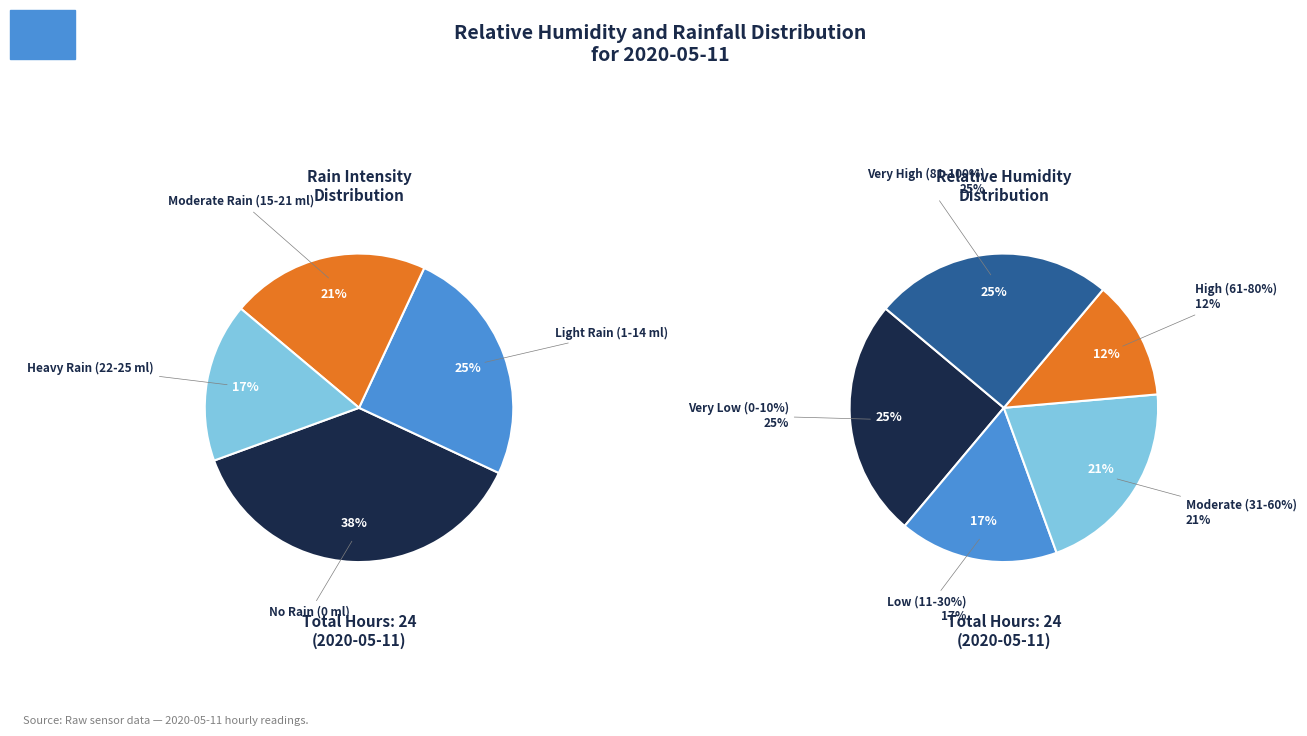

Does 19:00 represent more than half of the total?

No